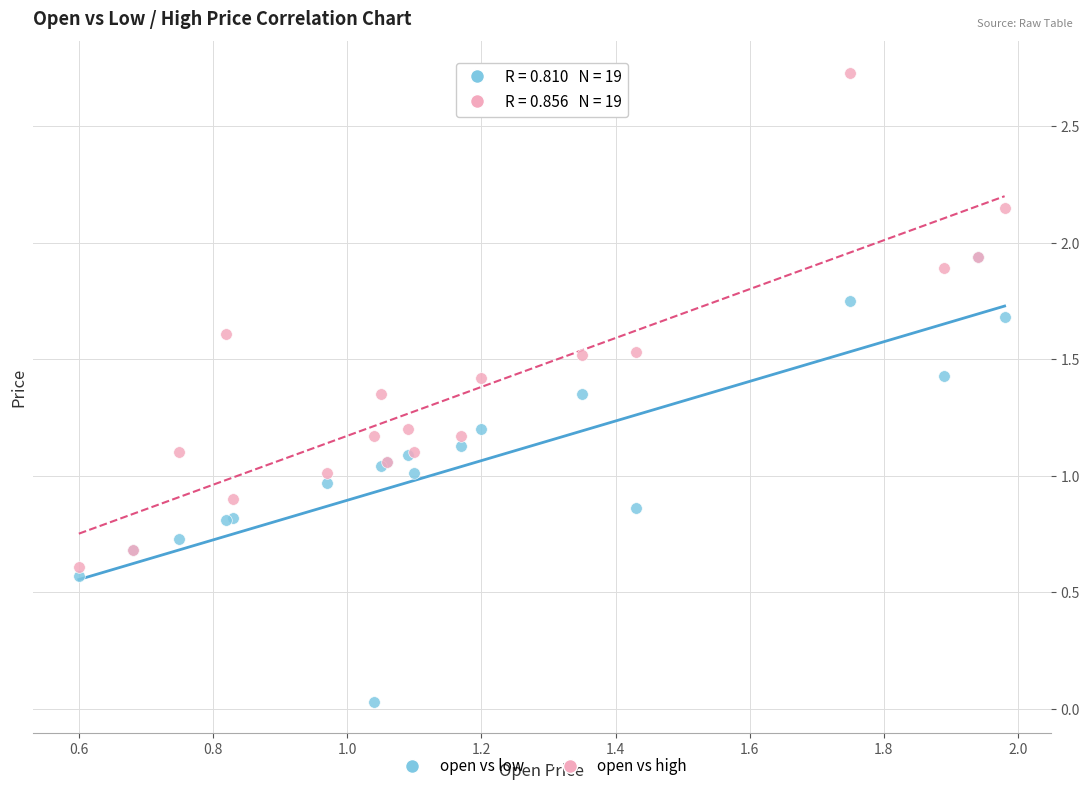

What are all the series names shown in the legend?

open vs low, open vs high